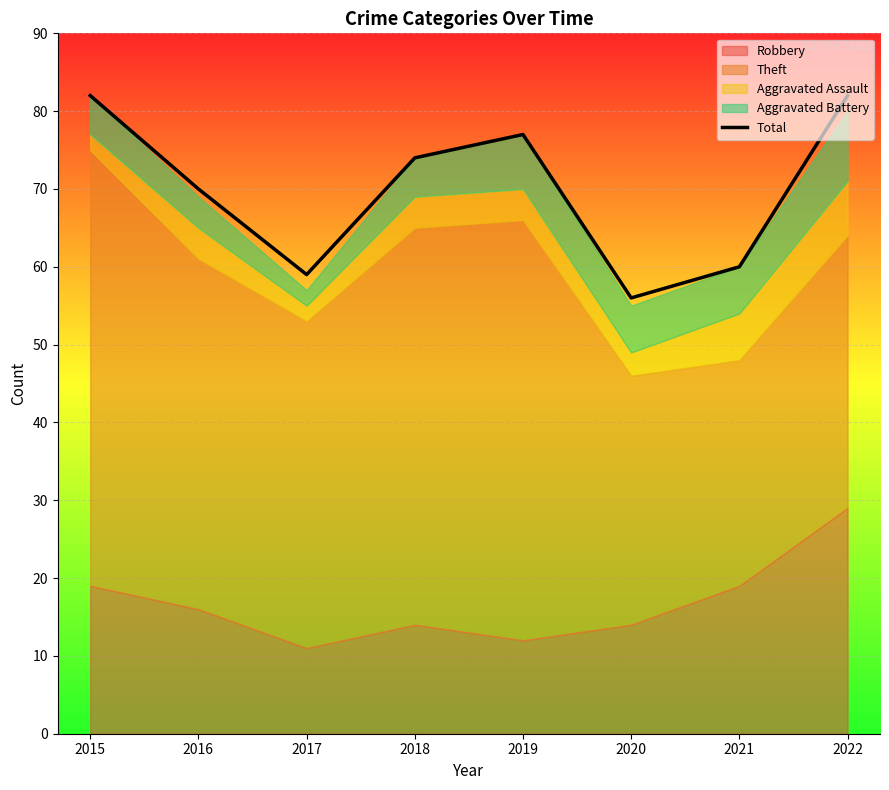

The value at 2019 is 125. True or false?

False